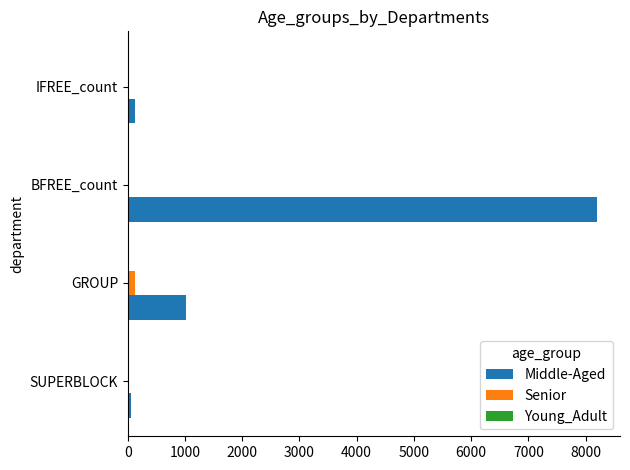

Which series has the largest total across all categories?

Middle-Aged